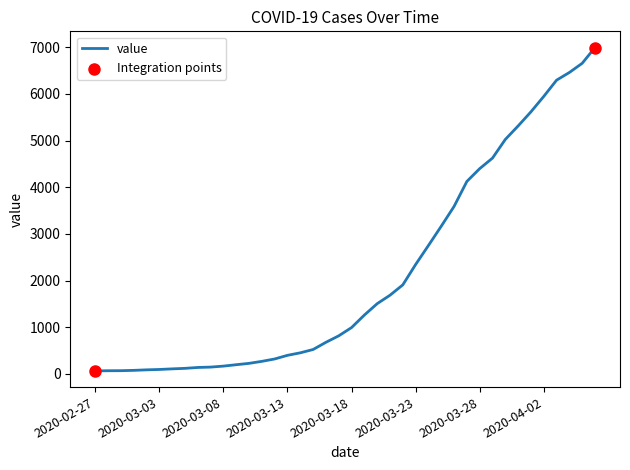

What is the greatest value displayed?

6995